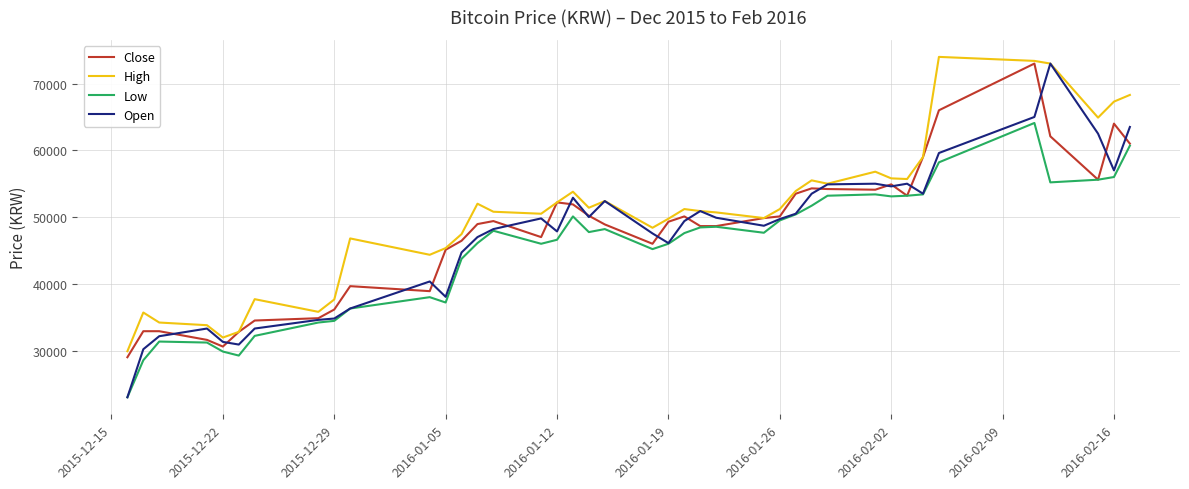

Is this an area chart (filled region under the line)?

No